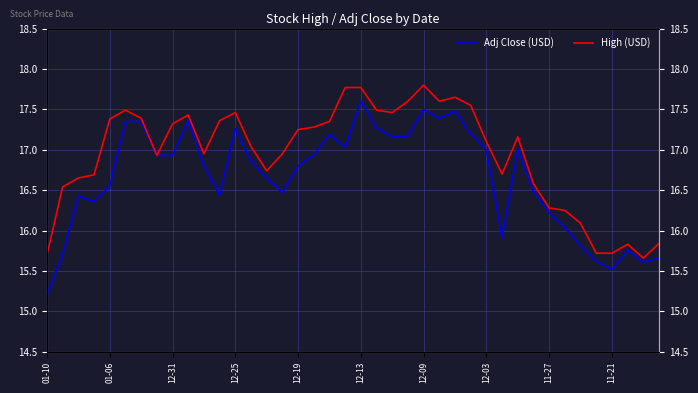

Rank the series by their average value, from highest to lowest.

High (USD), Adj Close (USD)